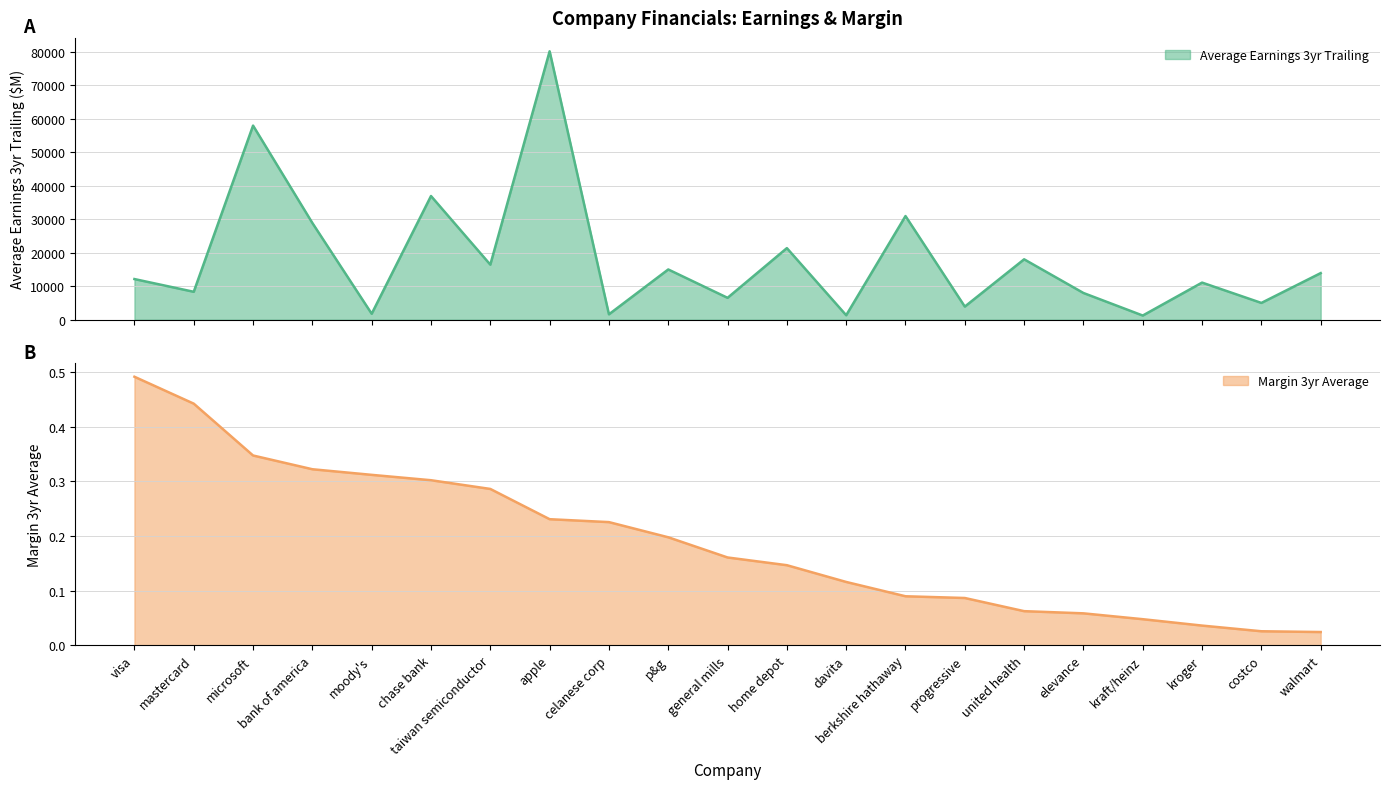

Which label corresponds to the largest value in the chart?

apple